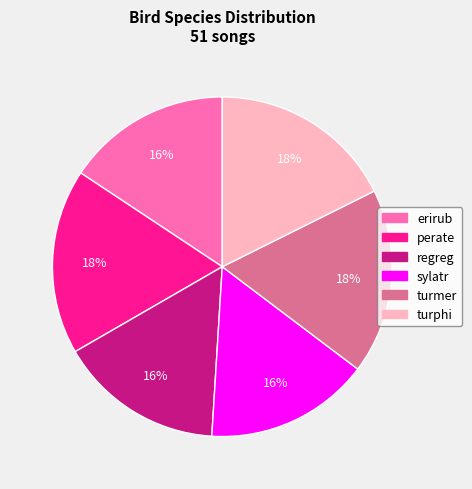

To the nearest percent, what is the average slice percentage?

17%